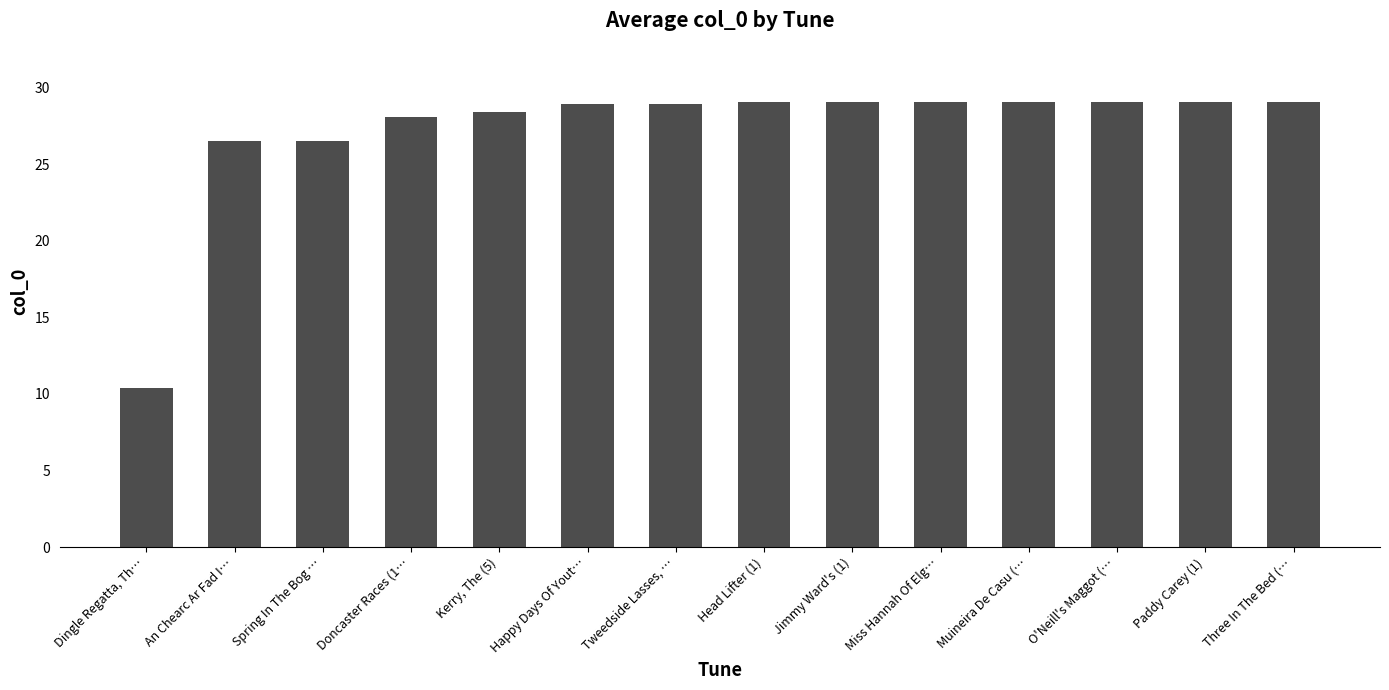

What is the label of the 10th bar from the right?

Kerry, The (5)